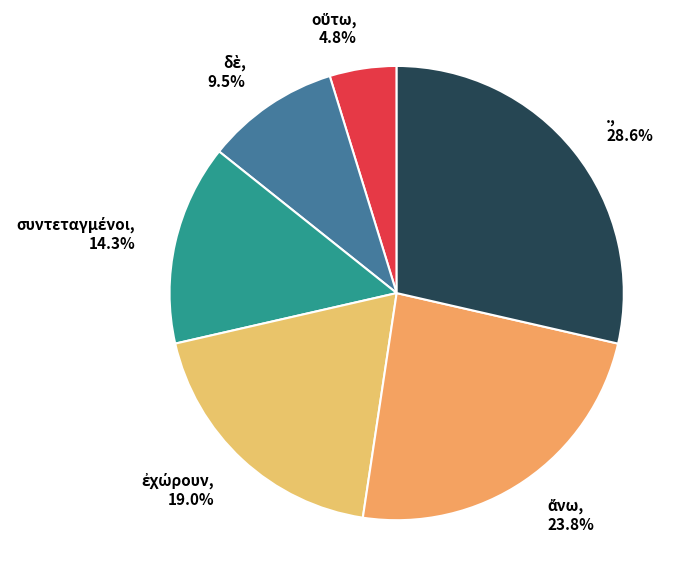

Does any single category account for the majority?

No